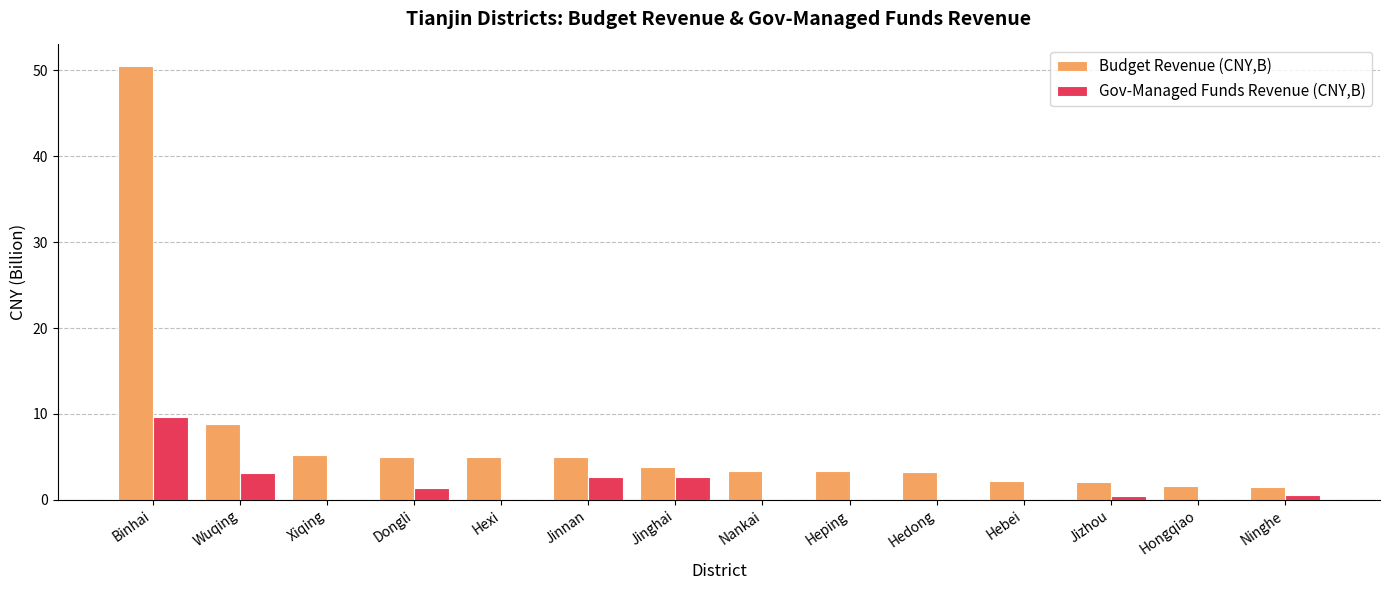

What is the sum of the Budget Revenue (CNY,B) values at Heping and Hebei?

5.5